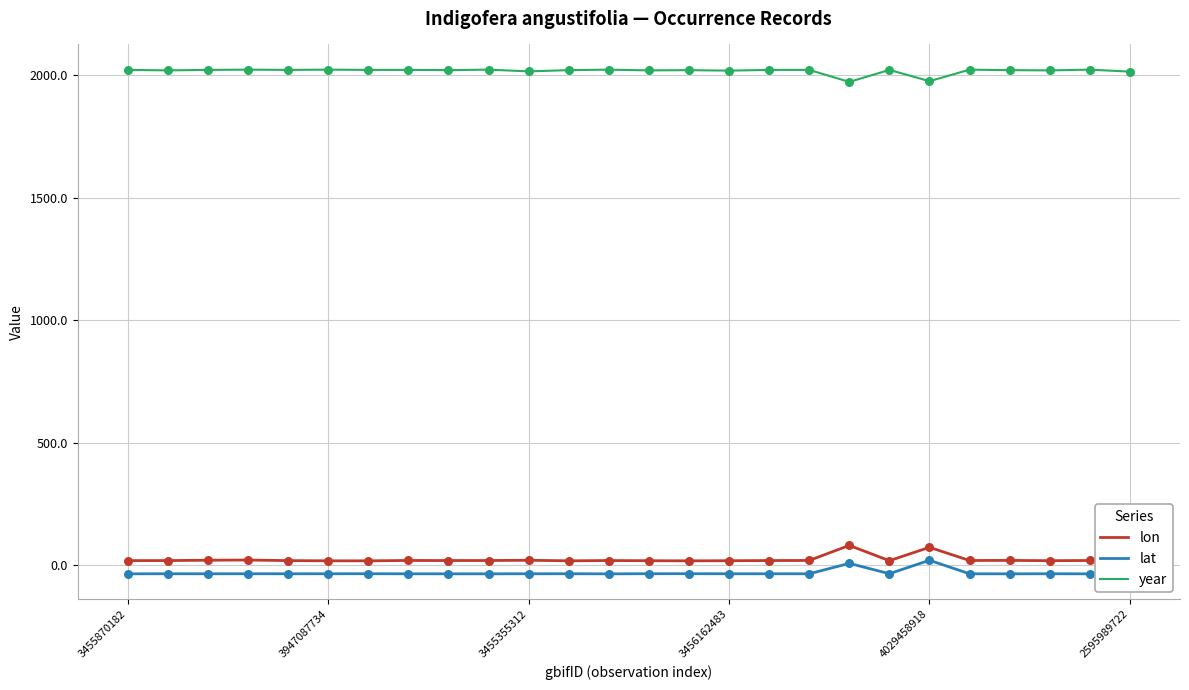

At how many categories does at least one series exceed 709?

26